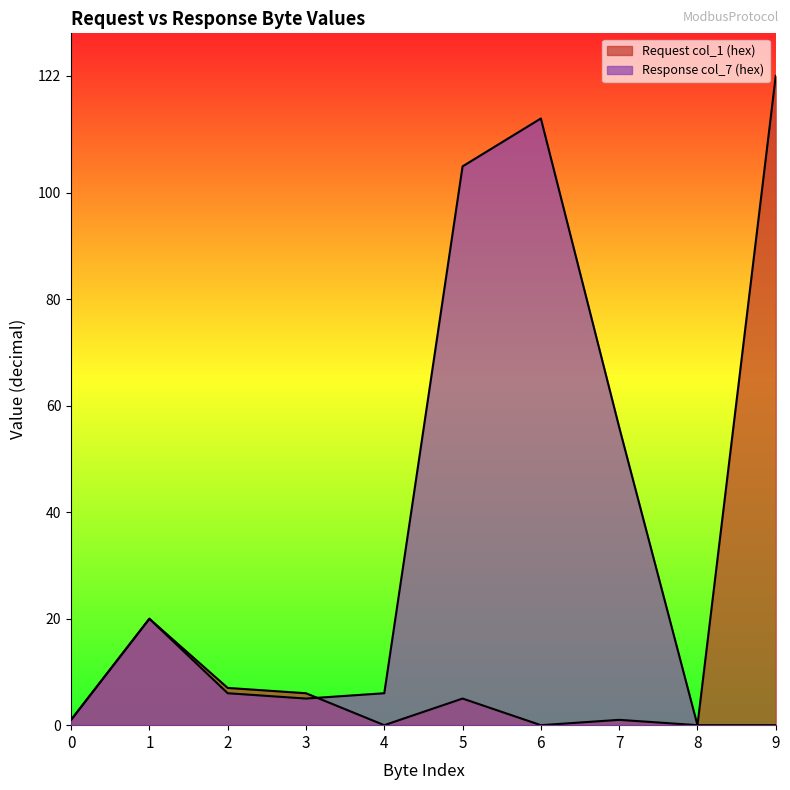

How many intersections are there between Request col_1 (hex) and Response col_7 (hex)?

1